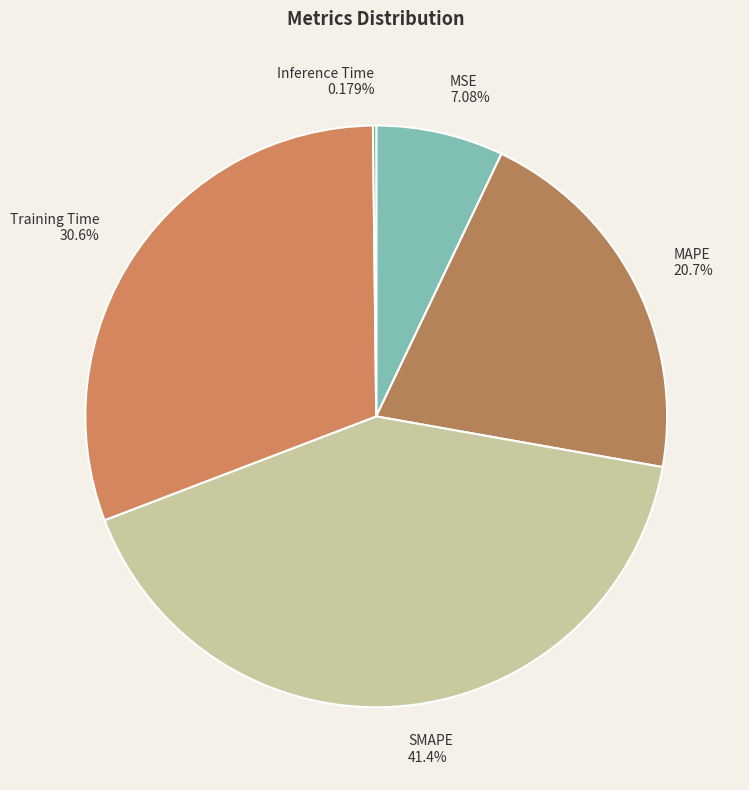

Which category has the biggest portion of the pie?

SMAPE